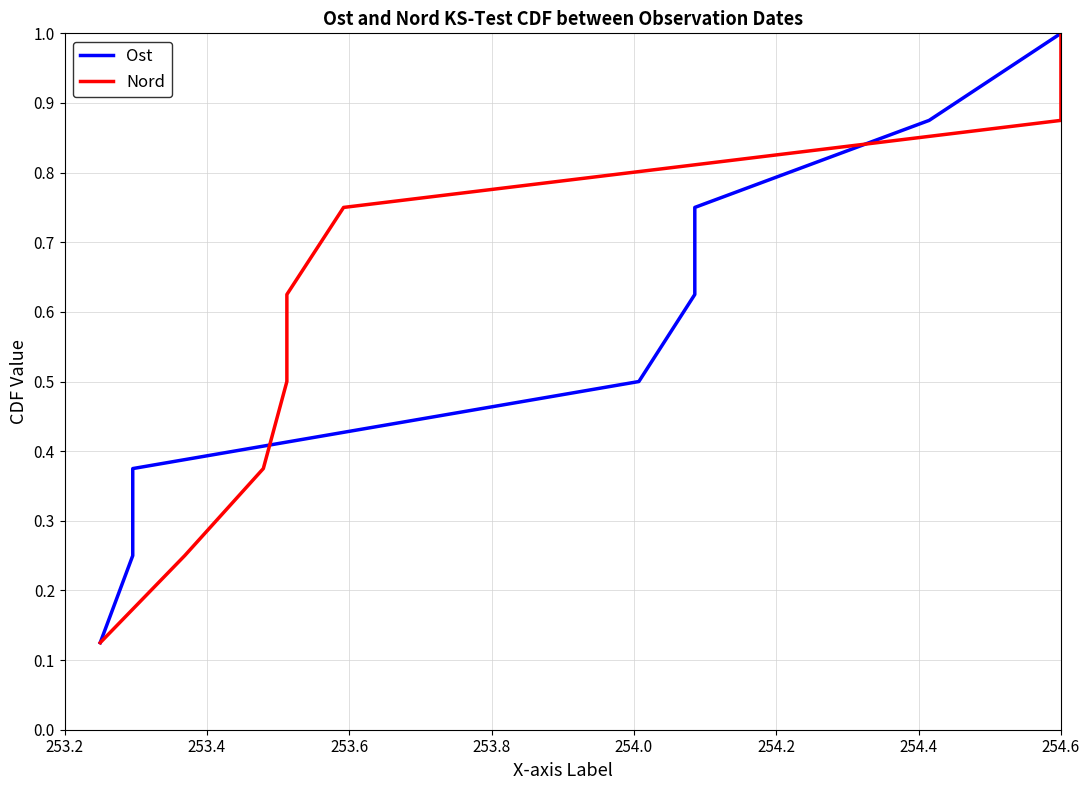

What are all the series names shown in the legend?

Ost, Nord